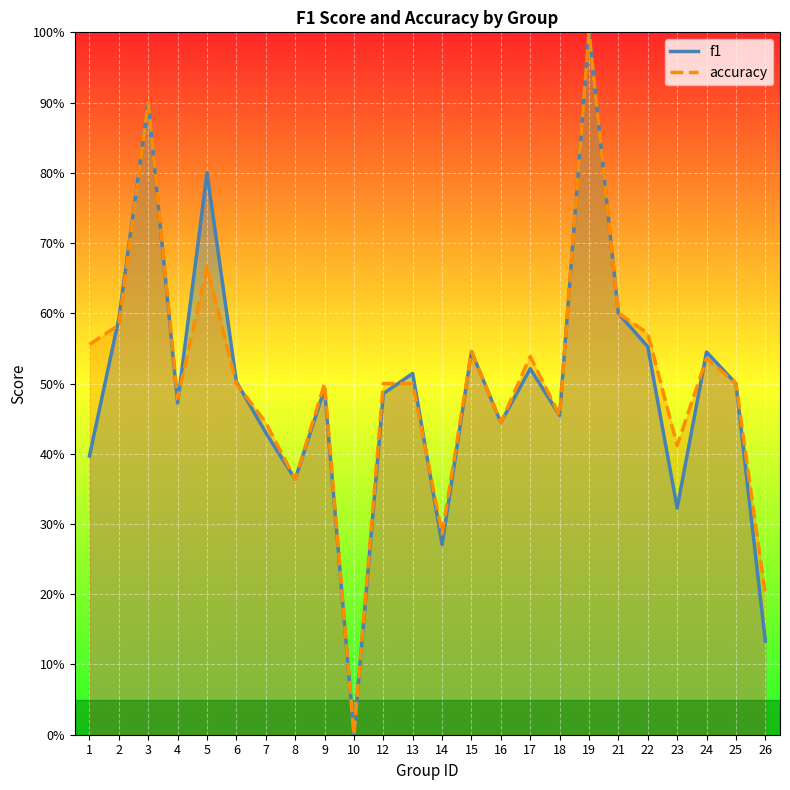

The accuracy series shows 1.4 at 19. True or false?

False